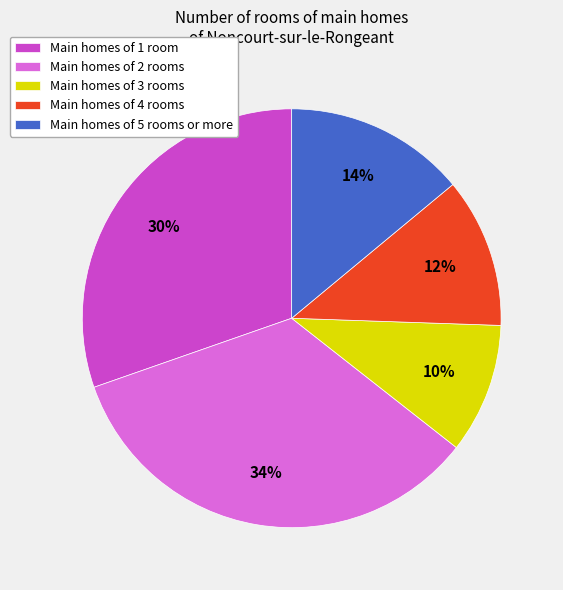

To the nearest percent, what is the difference between the largest and smallest slice percentages?

24%